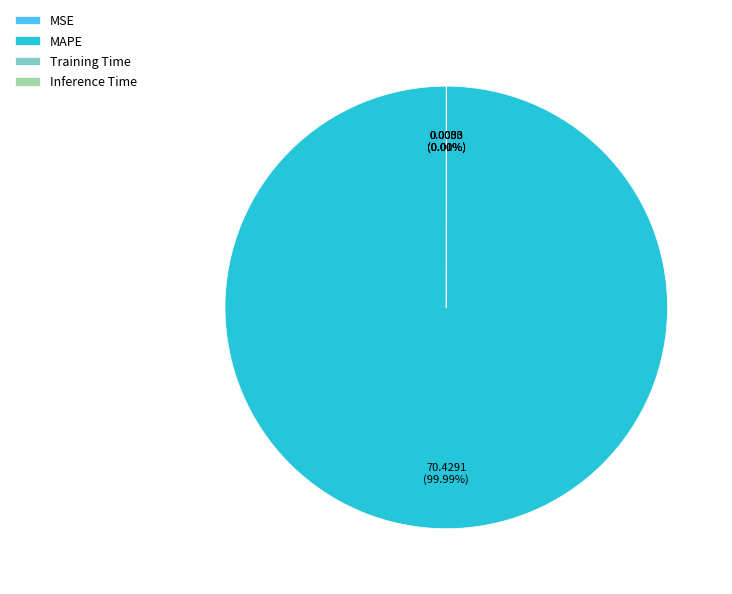

Does any single category account for the majority?

Yes